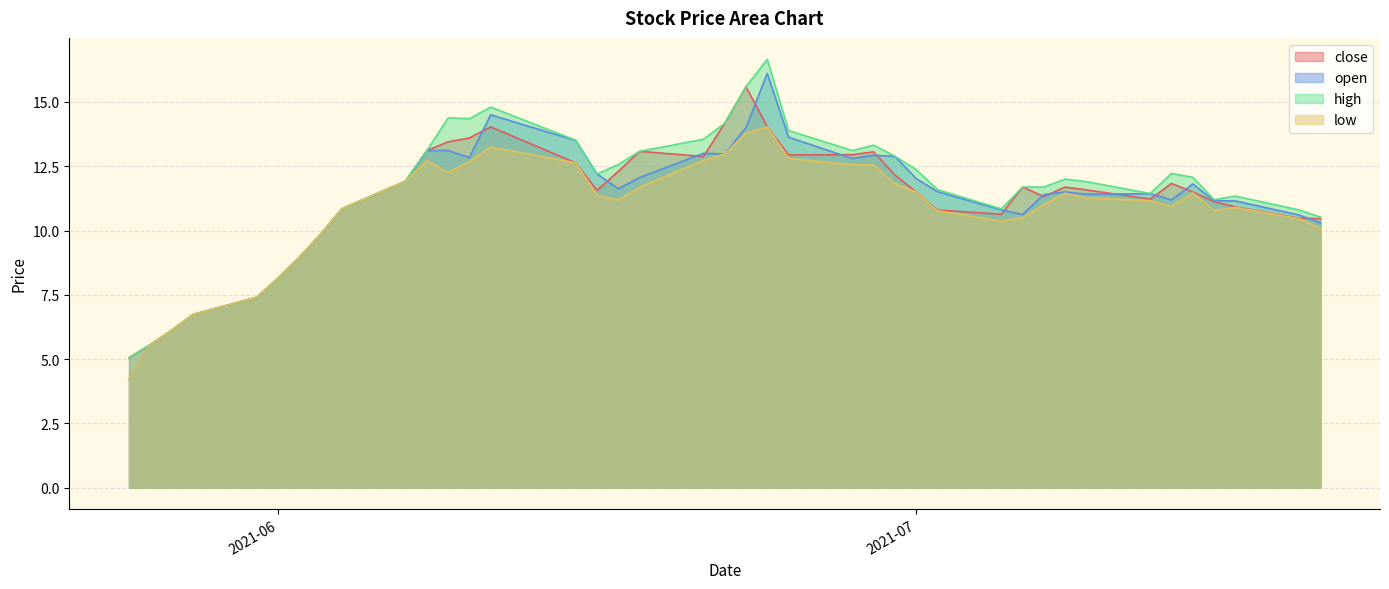

Which has a higher value, 20210616 or 20210629?

20210629